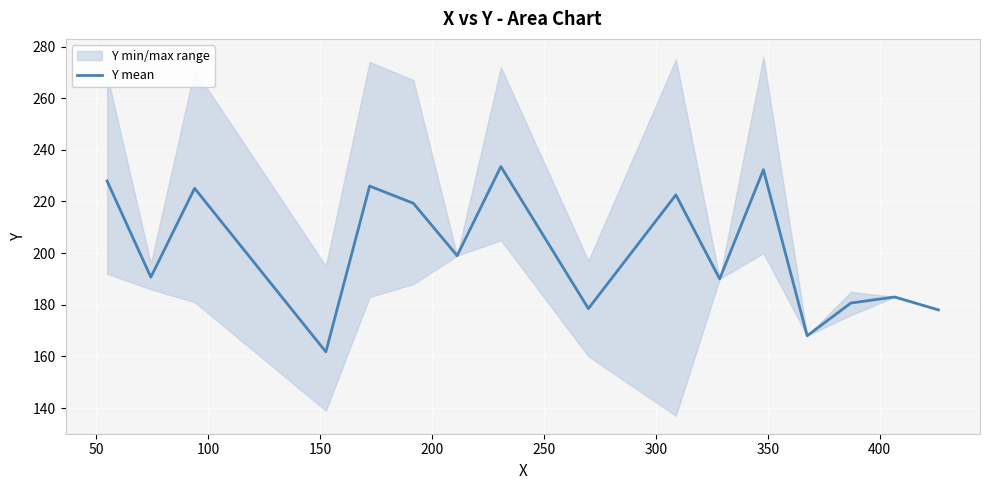

Which label corresponds to the largest value in the chart?

350